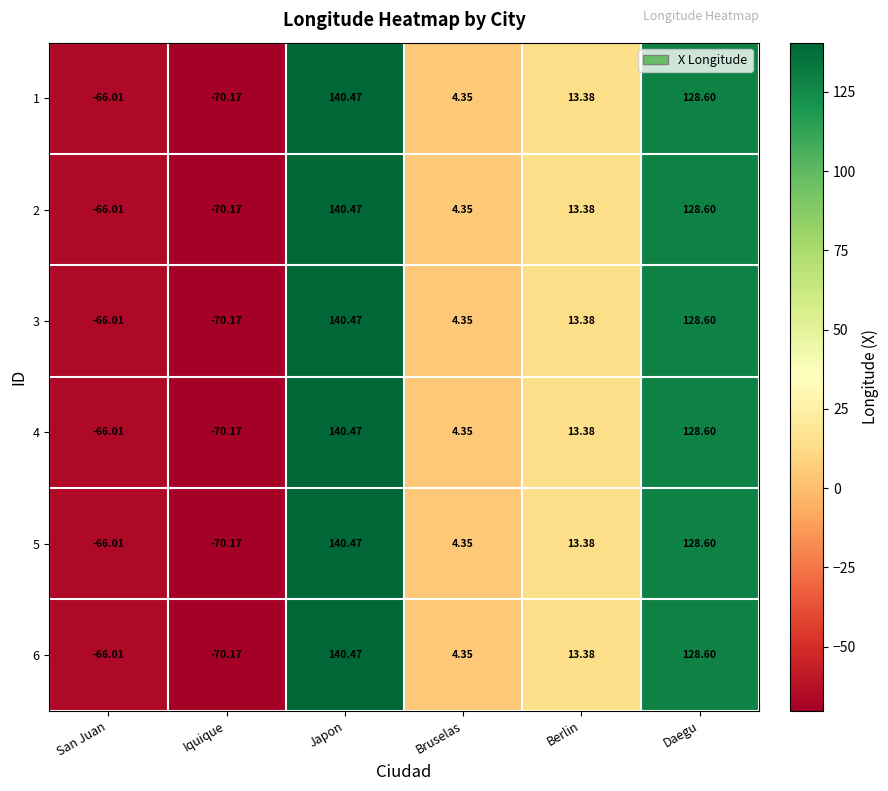

Where does the 3 series first go above 13?

Japon